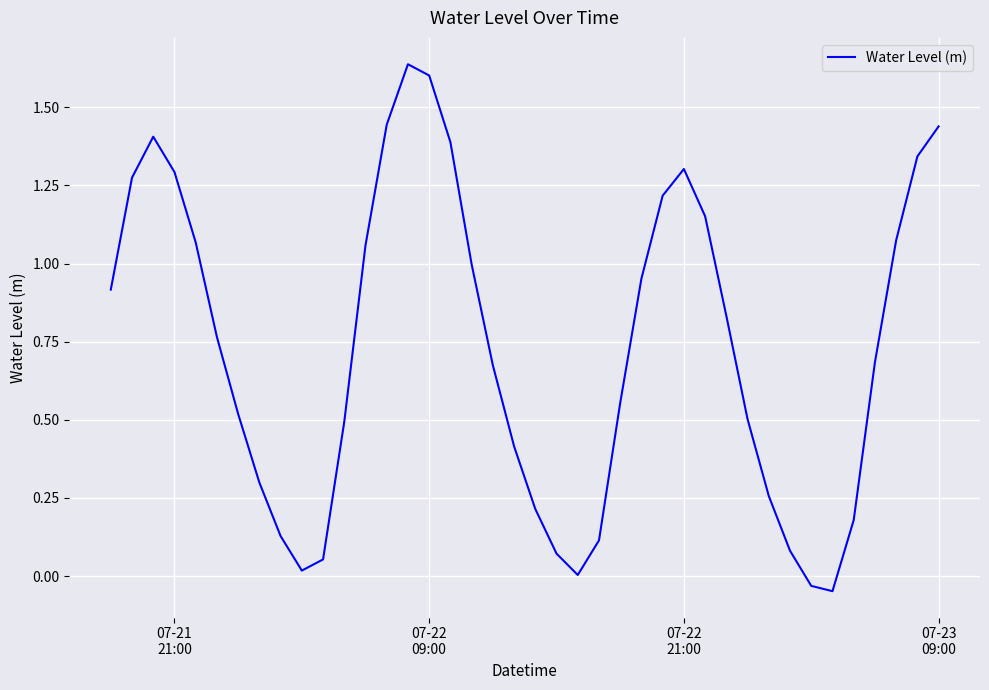

How many lines are shown in the chart?

1